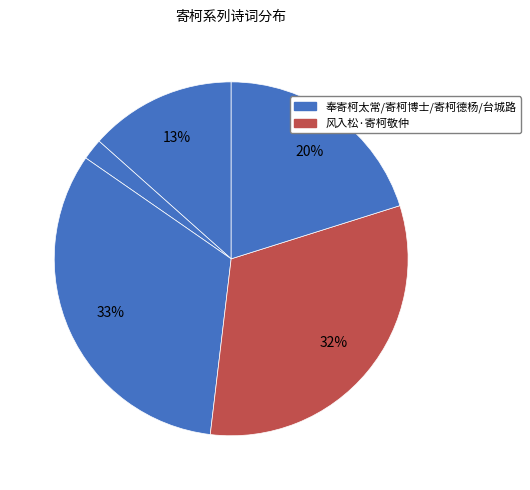

How many segments does this pie chart have?

5